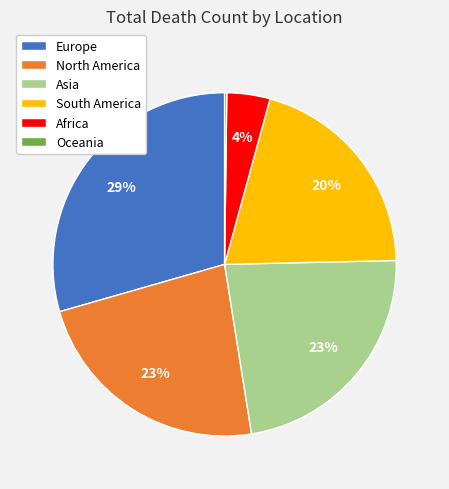

True or false: Africa accounts for 4% of the total.

True